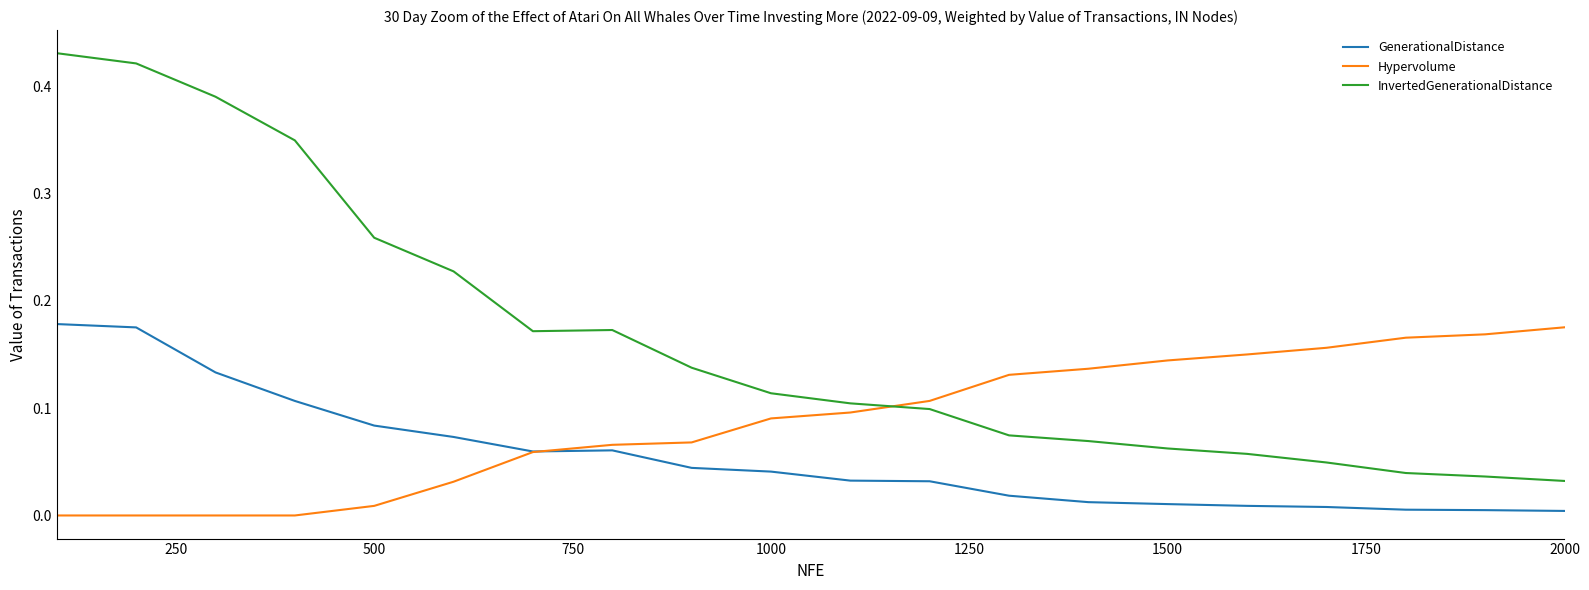

Which series has the largest total across all categories?

InvertedGenerationalDistance